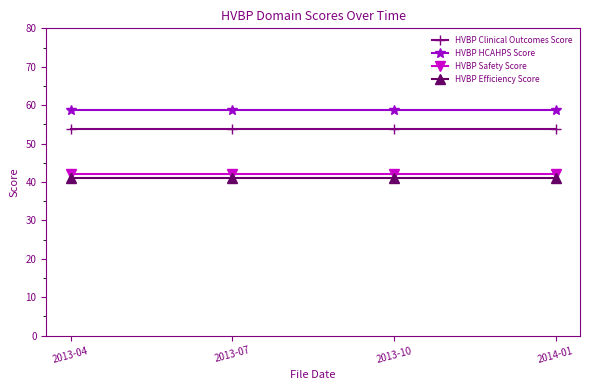

What is the smallest value displayed?

41.1